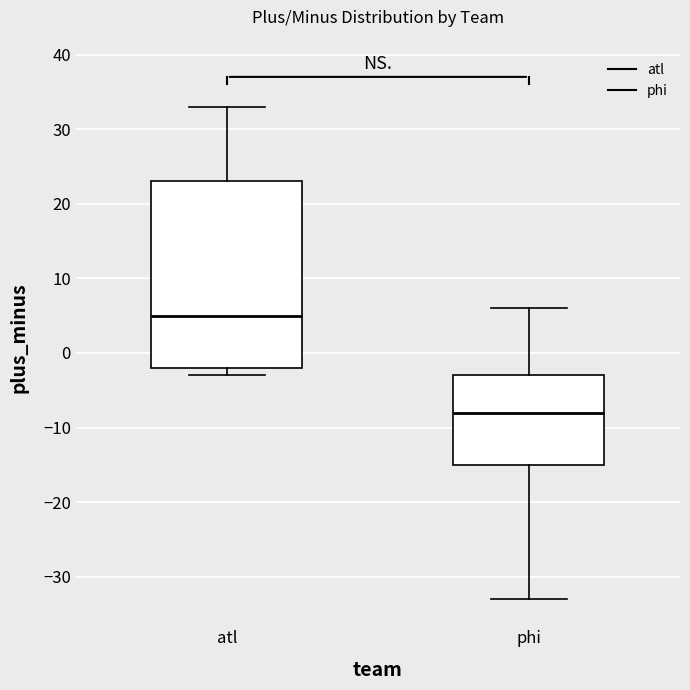

Reading left to right, transcribe this box plot: for each box, give where its median line is, the range the box spans, and where its two whiskers end, as read against the y-axis. The values are not printed on the chart, so give them approximately, as read against the axis.

atl: median 5, box -2 to 23, whiskers -3 to 33
phi: median -8, box -15 to -3, whiskers -33 to 6